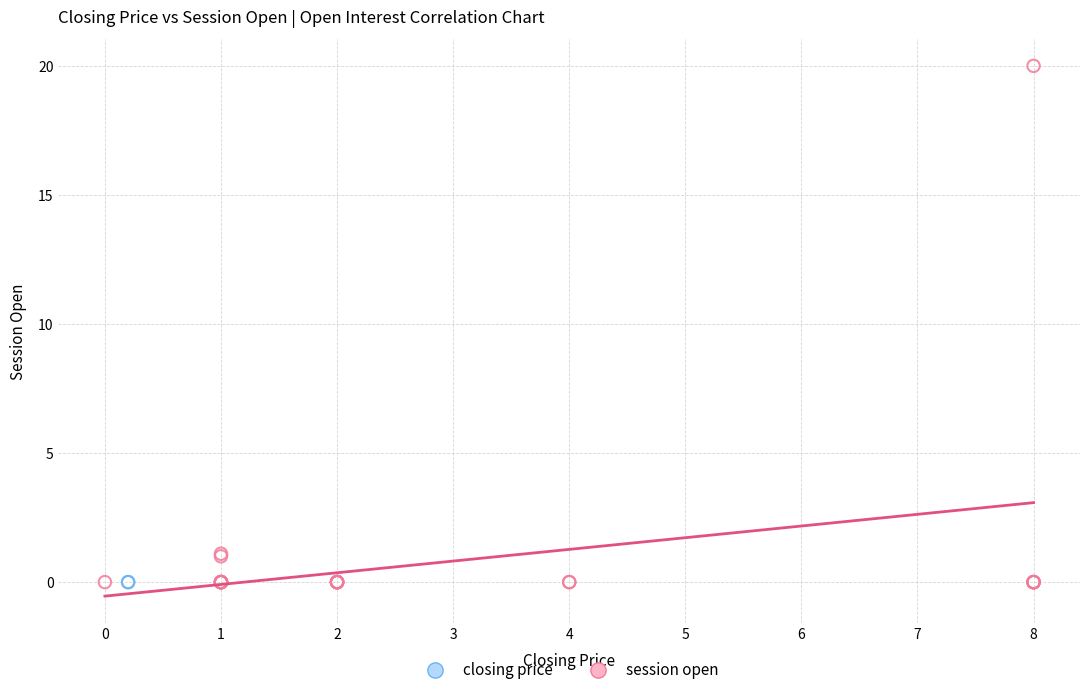

What are all the series names shown in the legend?

closing price, session open